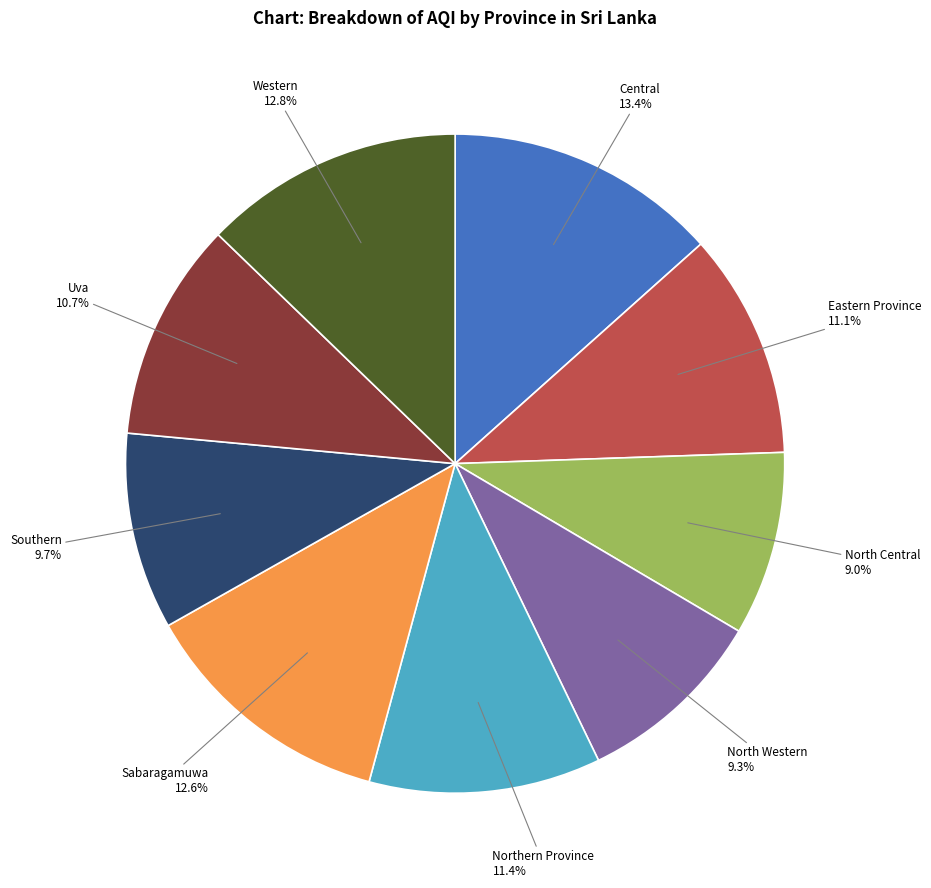

Is there any slice that represents more than half of the pie?

No